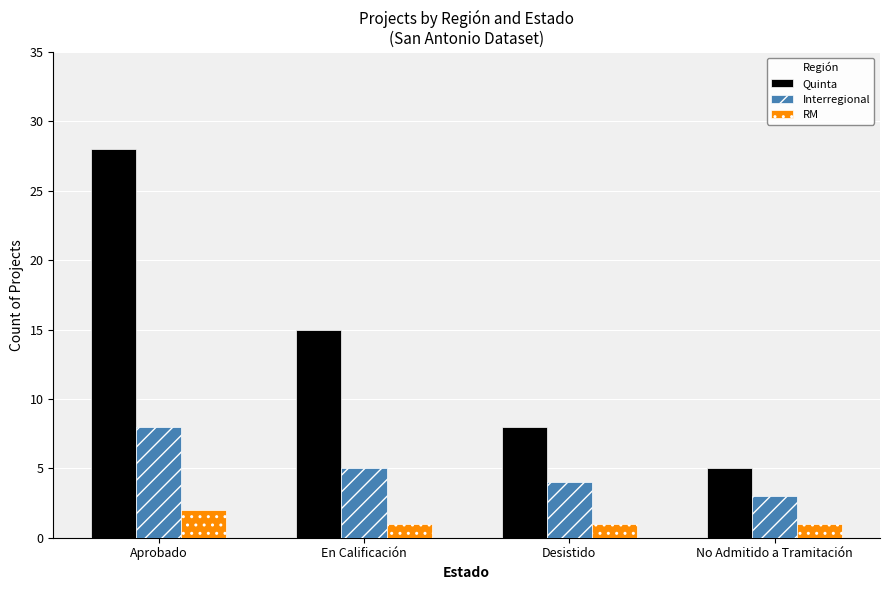

What are all the series names shown in the legend?

Quinta, Interregional, RM